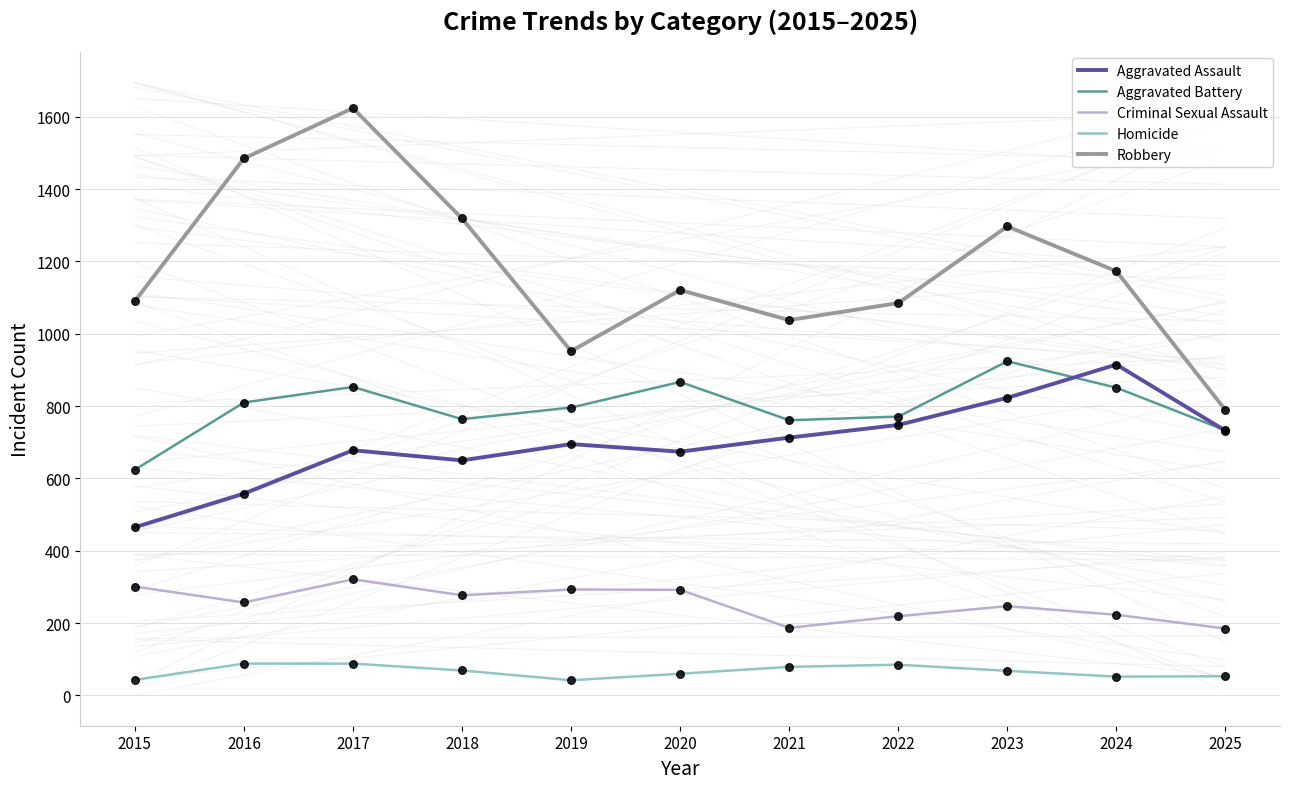

Which series has the largest range (max minus min)?

Robbery